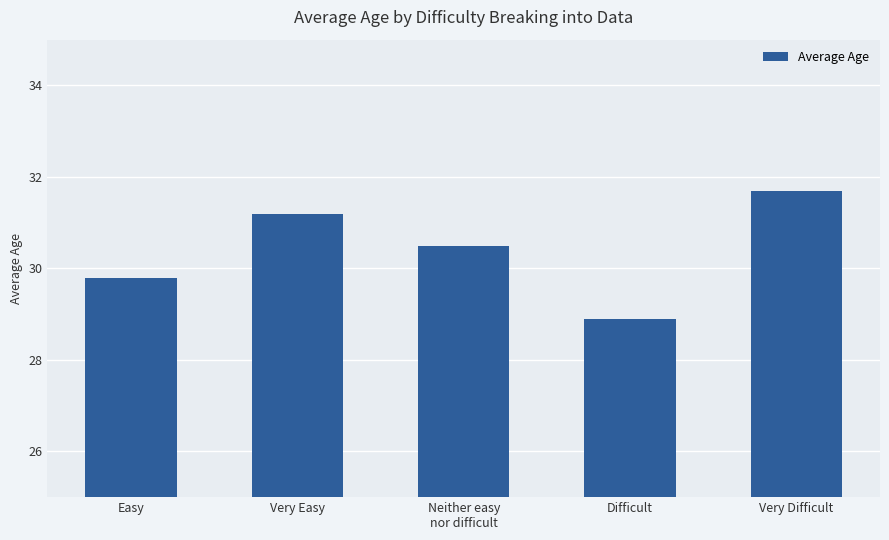

Read the value at Difficult.

28.9